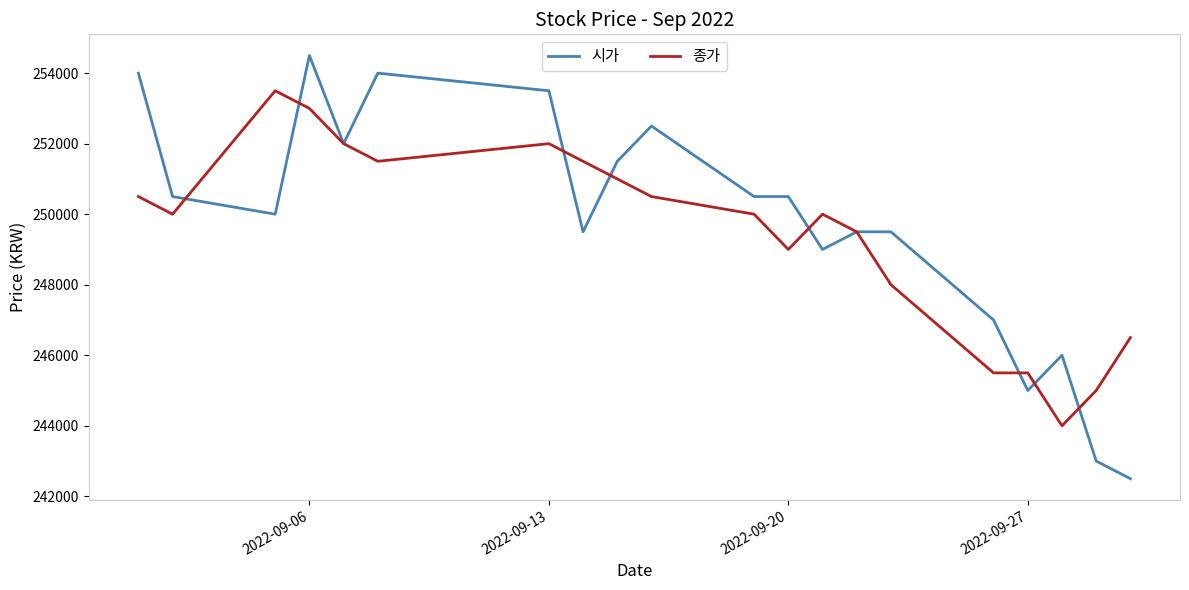

Which series has the largest range (max minus min)?

시가